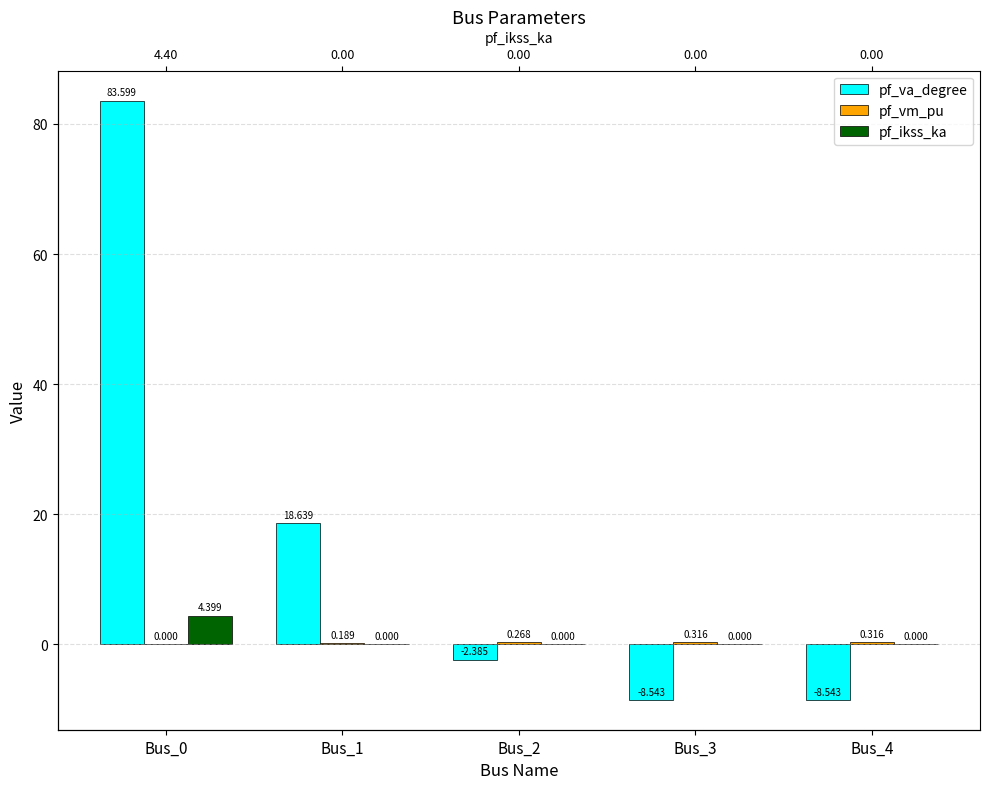

Read the pf_va_degree value at Bus_0.

83.6